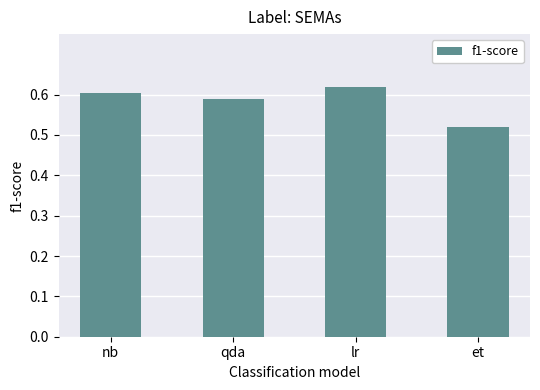

What position from the left is qda?

2